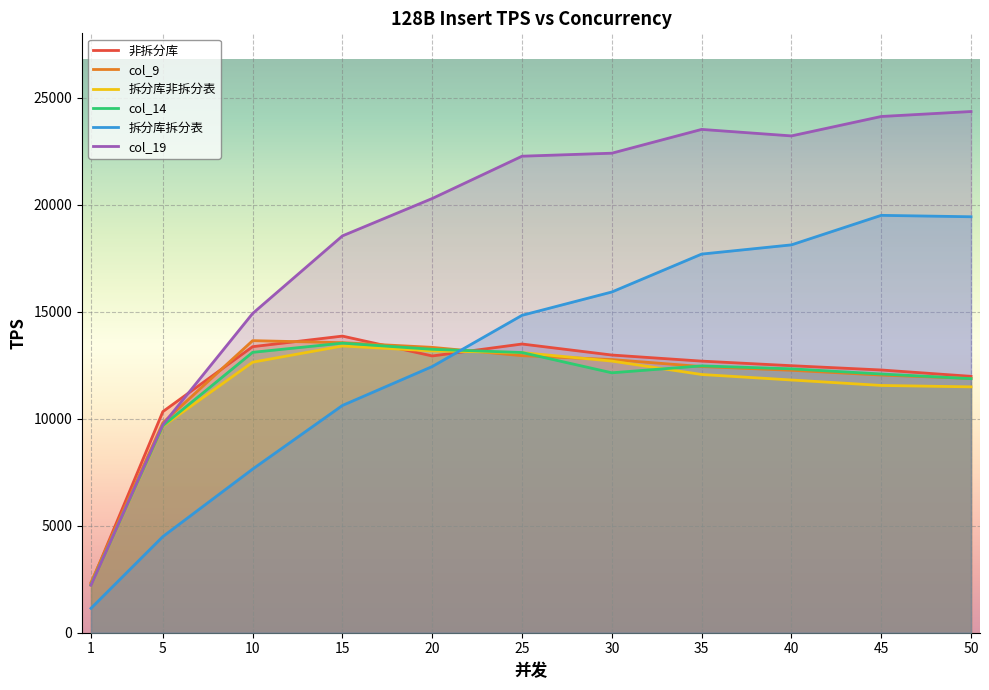

True or false: 拆分库非拆分表 and col_19 intersect in this chart.

False